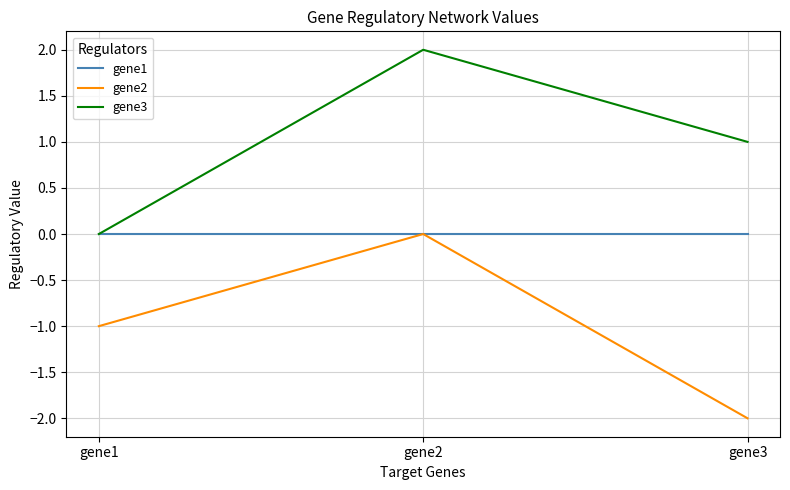

True or false: gene1 has a value of 0.0 at gene1.

True